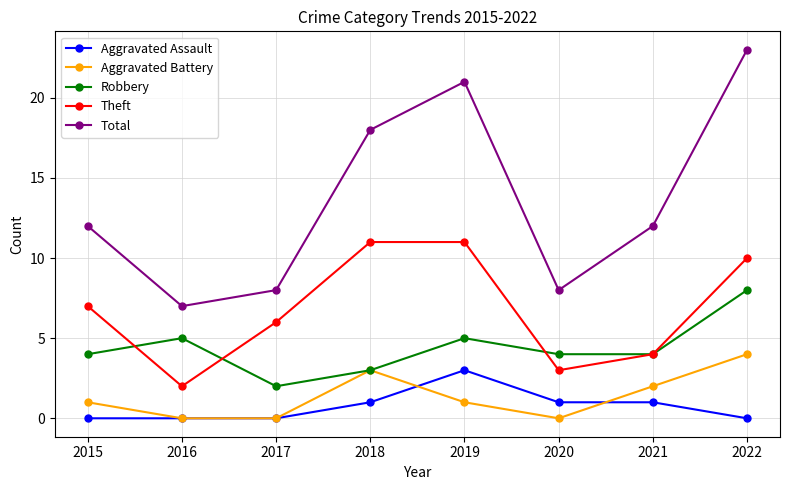

Which series has the largest total across all categories?

Total